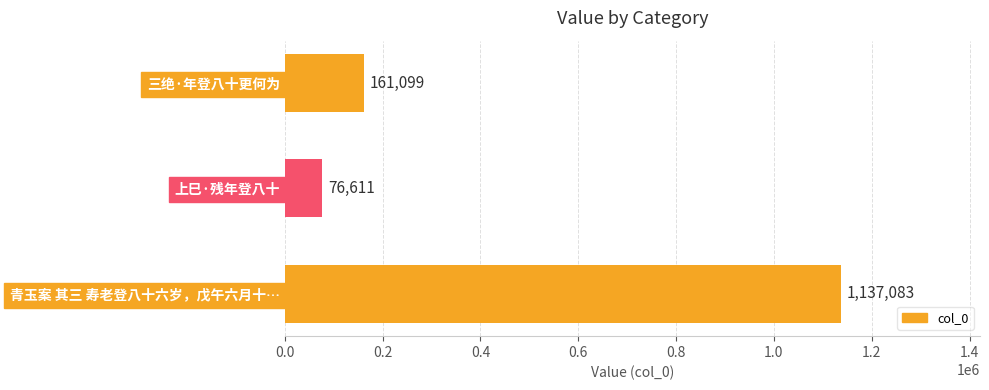

What is the sum of all values?

1374793